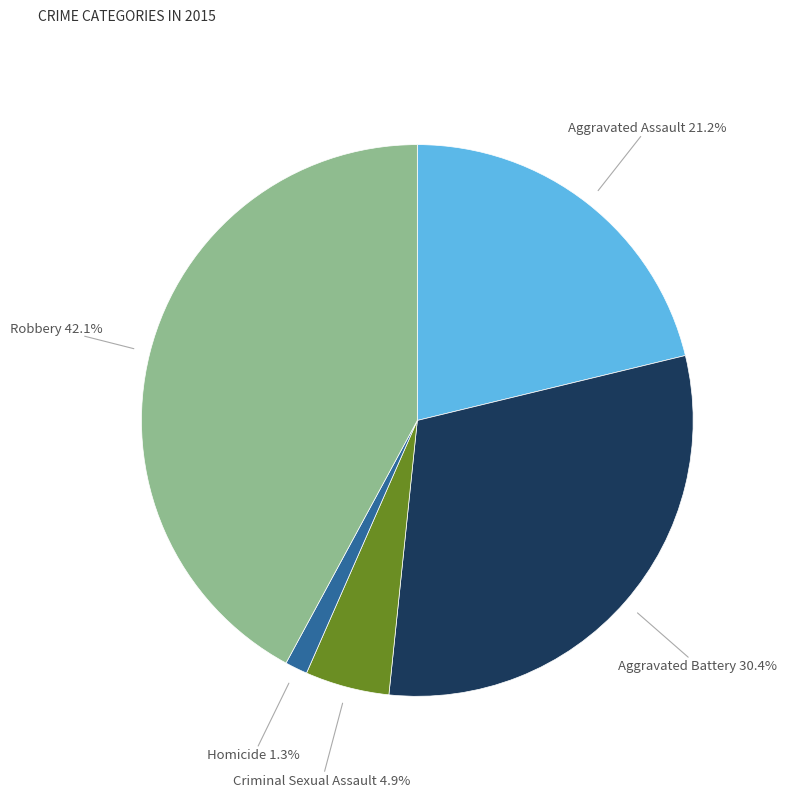

Is there a majority slice in this chart?

No